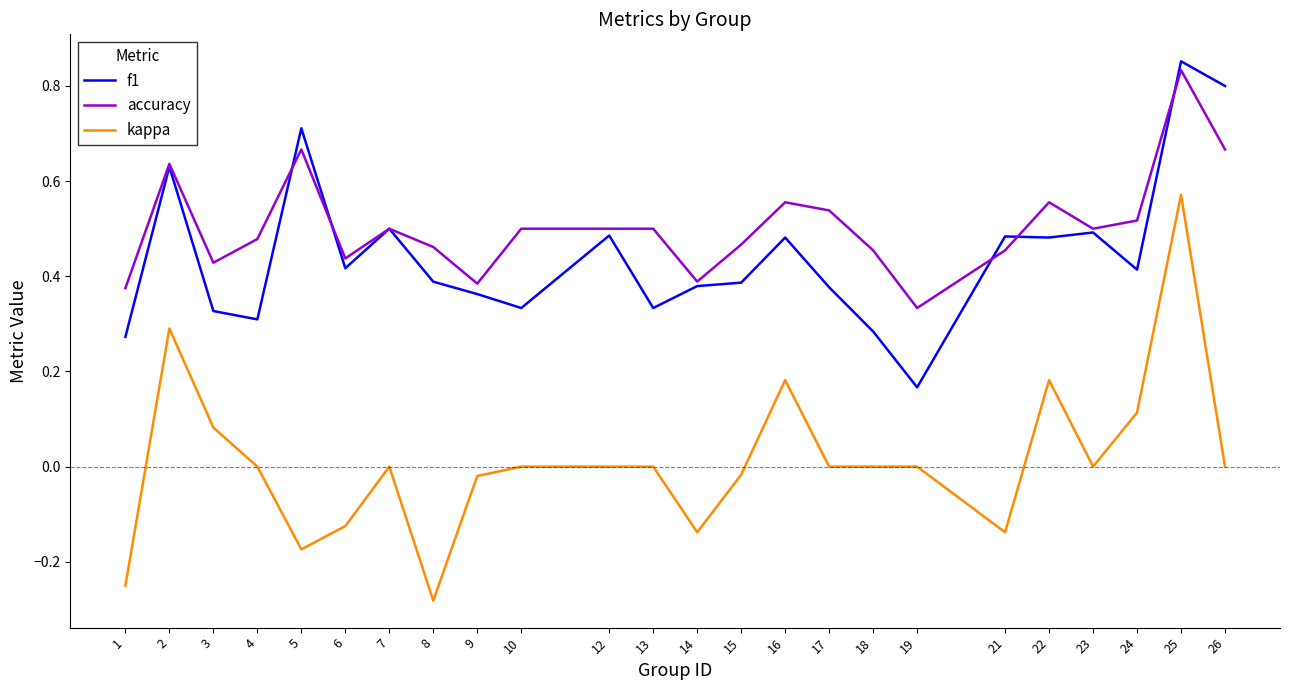

Which series has the widest spread of values?

kappa